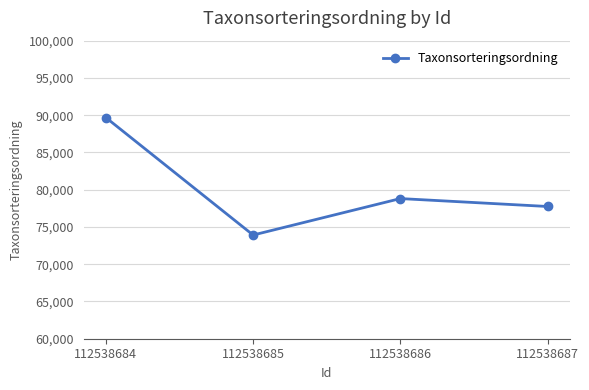

How many points are higher than both their immediate neighbors (excluding endpoints)?

1